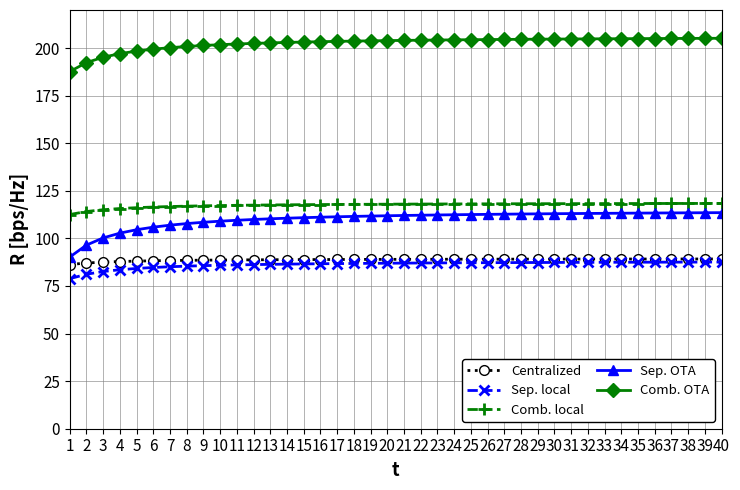

The value of Comb. local at 10 is 201.8. True or false?

False